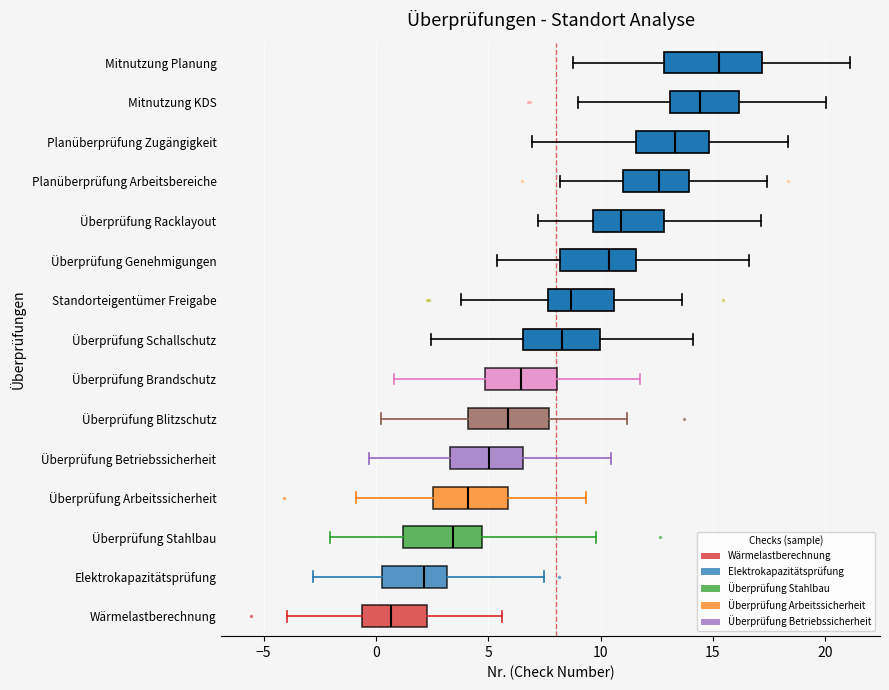

Reading bottom to top, transcribe this box plot: for each box, give where its median line is, the range the box spans, and where its two whiskers end, as read against the x-axis. The values are not printed on the chart, so give them approximately, as read against the axis.

Wärmelastberechnung: median 0.5, box -0.5 to 2.5, whiskers -4.0 to 5.5
Elektrokapazitätsprüfung: median 2.0, box 0.5 to 3.0, whiskers -3.0 to 7.5
Überprüfung Stahlbau: median 3.5, box 1.0 to 4.5, whiskers -2.0 to 10.0
Überprüfung Arbeitssicherheit: median 4.0, box 2.5 to 6.0, whiskers -1.0 to 9.5
Überprüfung Betriebssicherheit: median 5.0, box 3.5 to 6.5, whiskers -0.5 to 10.5
Überprüfung Blitzschutz: median 6.0, box 4.0 to 7.5, whiskers 0.0 to 11.0
Überprüfung Brandschutz: median 6.5, box 5.0 to 8.0, whiskers 1.0 to 12.0
Überprüfung Schallschutz: median 8.5, box 6.5 to 10.0, whiskers 2.5 to 14.0
Standorteigentümer Freigabe: median 8.5, box 7.5 to 10.5, whiskers 4.0 to 13.5
Überprüfung Genehmigungen: median 10.5, box 8.0 to 11.5, whiskers 5.5 to 16.5
Überprüfung Racklayout: median 11.0, box 9.5 to 13.0, whiskers 7.0 to 17.0
Planüberprüfung Arbeitsbereiche: median 12.5, box 11.0 to 14.0, whiskers 8.0 to 17.5
Planüberprüfung Zugängigkeit: median 13.5, box 11.5 to 15.0, whiskers 7.0 to 18.5
Mitnutzung KDS: median 14.5, box 13.0 to 16.0, whiskers 9.0 to 20.0
Mitnutzung Planung: median 15.5, box 13.0 to 17.0, whiskers 9.0 to 21.0